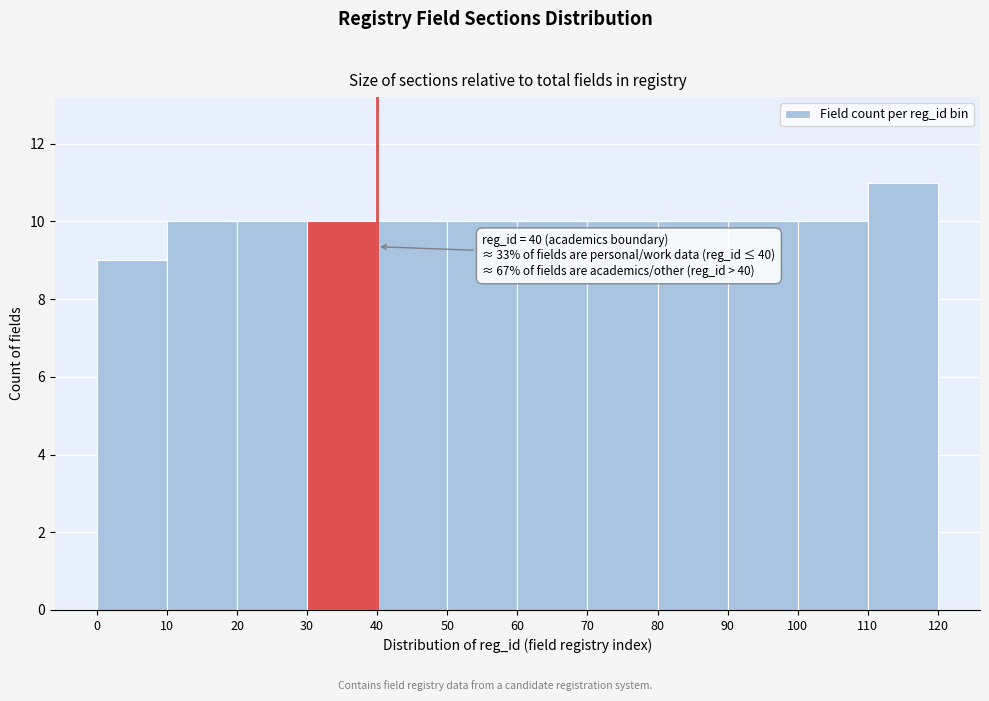

Over which range of the x-axis is the bar tallest?

110 to 120